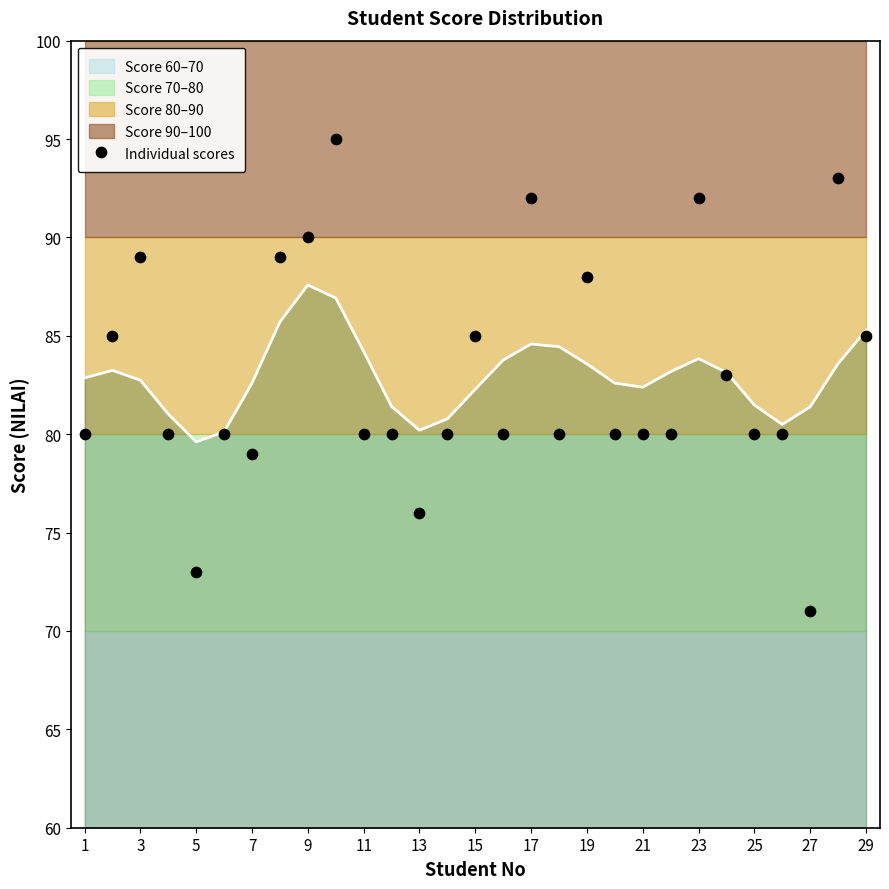

What is the range of Y values (max minus min)?

24